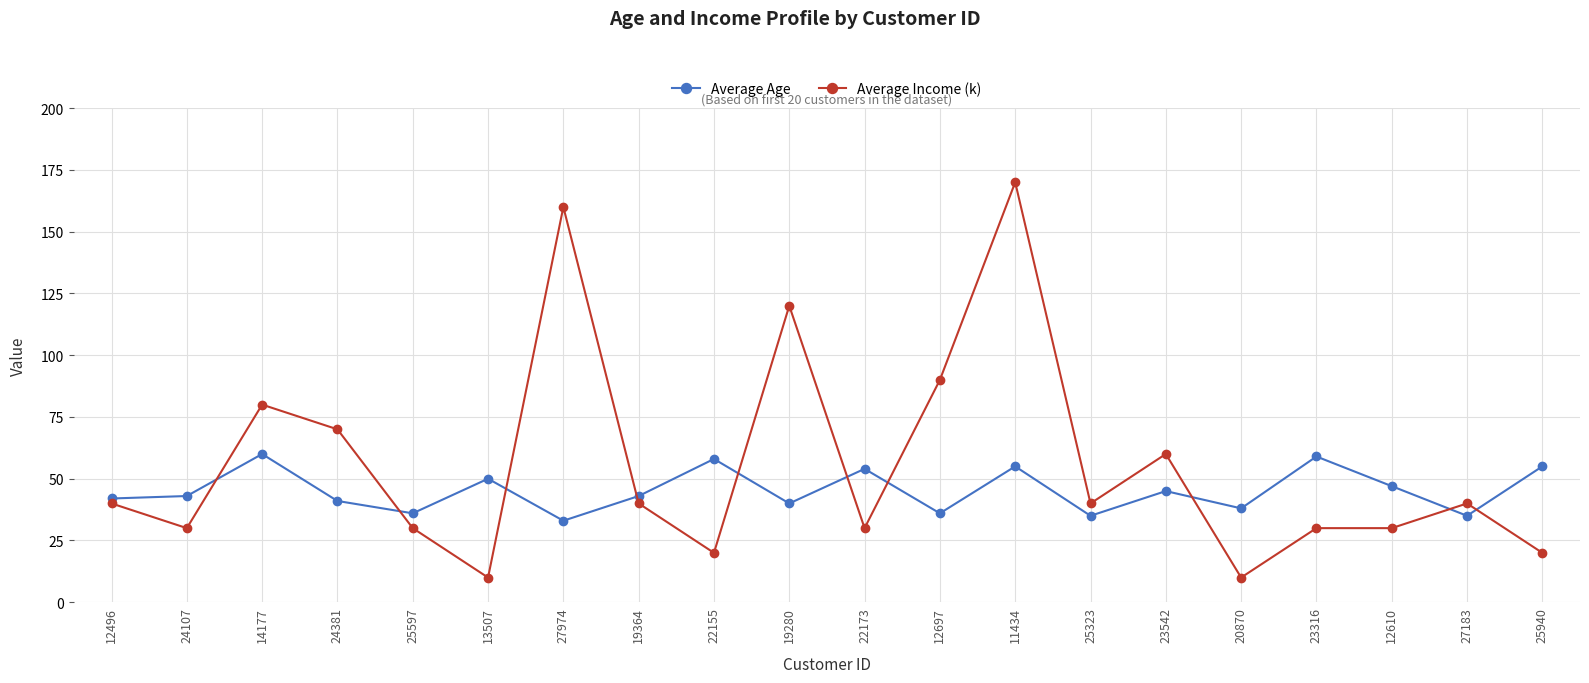

What is the sum of all Average Income (k) values?

1120